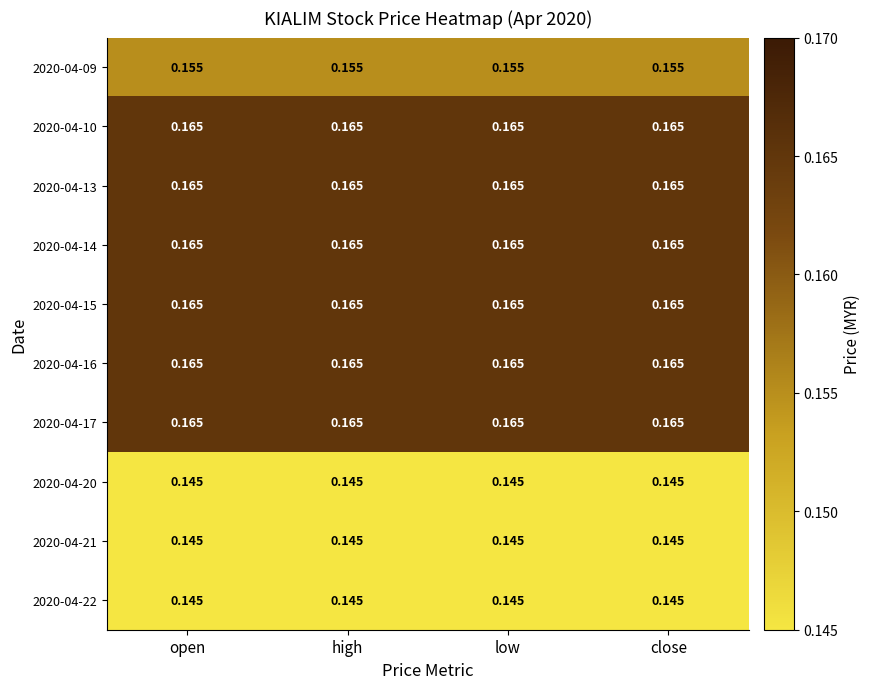

How many data points does each series have?

4